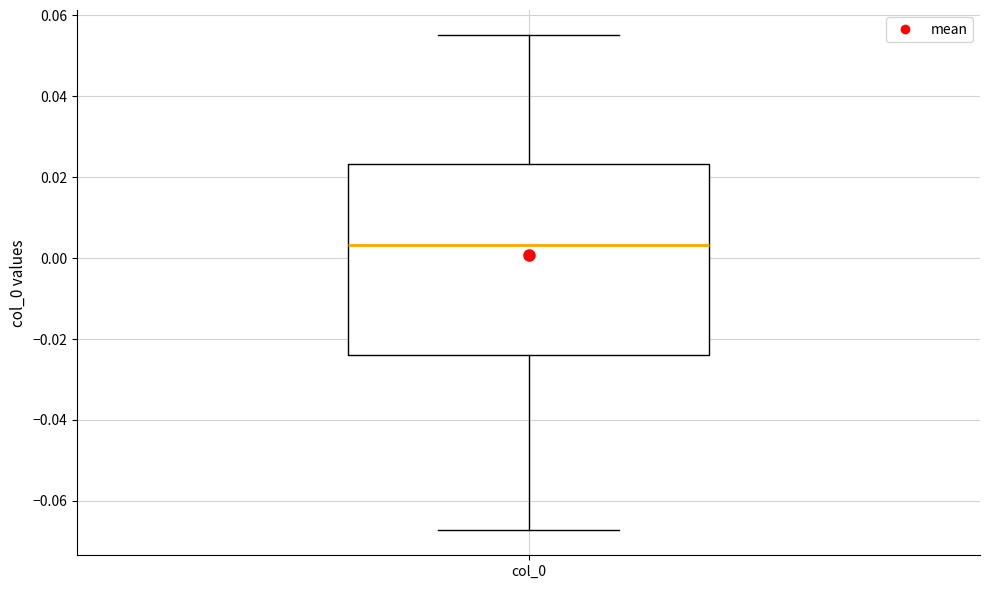

Transcribe this box plot: give where the median line is, the range the box spans, and where the two whiskers end, as read against the y-axis. The values are not printed on the chart, so give them approximately, as read against the axis.

median 0.004, box -0.024 to 0.024, whiskers -0.068 to 0.056